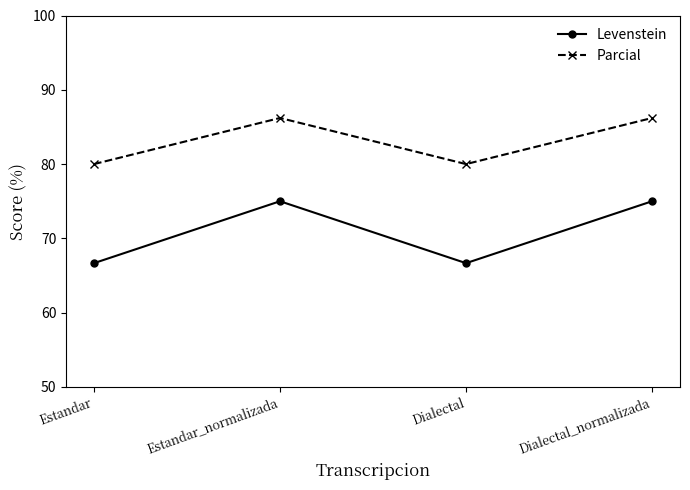

True or false: Parcial and Levenstein intersect in this chart.

False